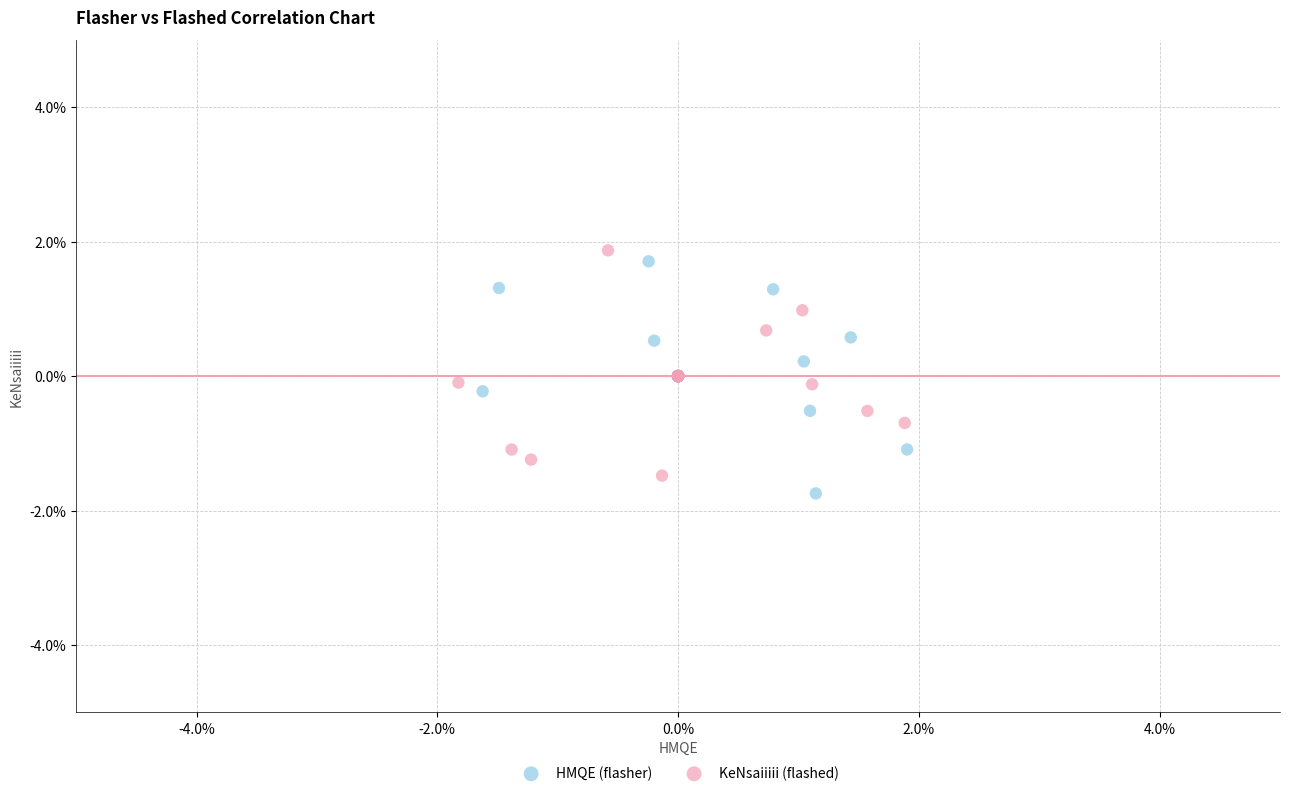

What are all the series names shown in the legend?

HMQE (flasher), KeNsaiiiii (flashed)